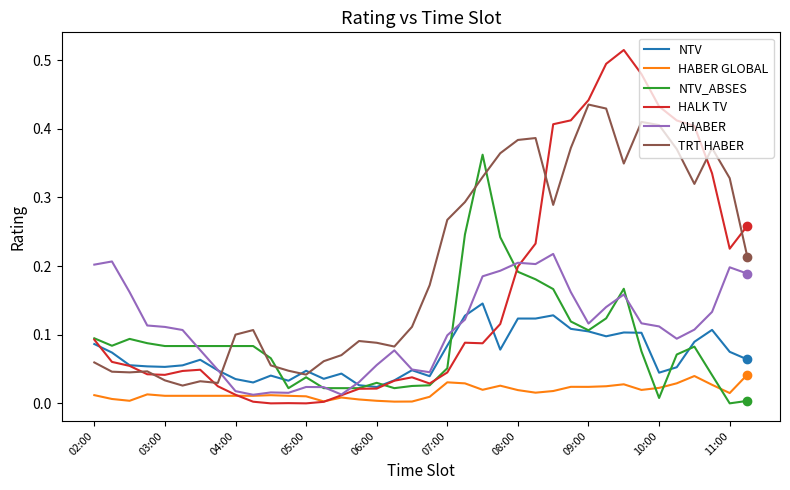

List the series in order of their peak value, highest first.

HALK TV, TRT HABER, NTV_ABSES, AHABER, NTV, HABER GLOBAL